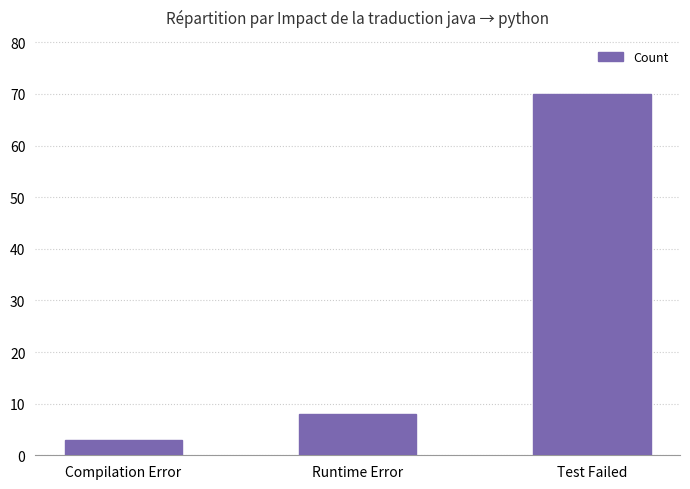

What is the change in value from Compilation Error to Runtime Error?

+5